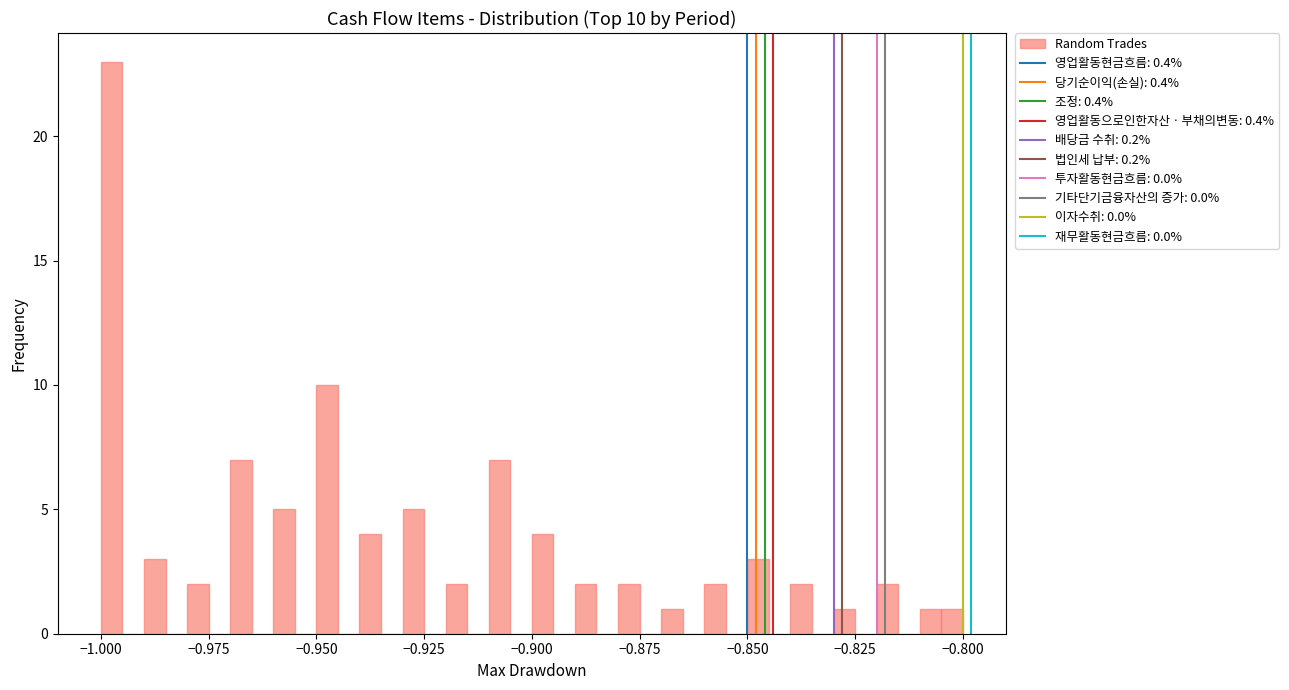

Read against the x-axis, roughly where is the centre of the tallest bar?

-0.995